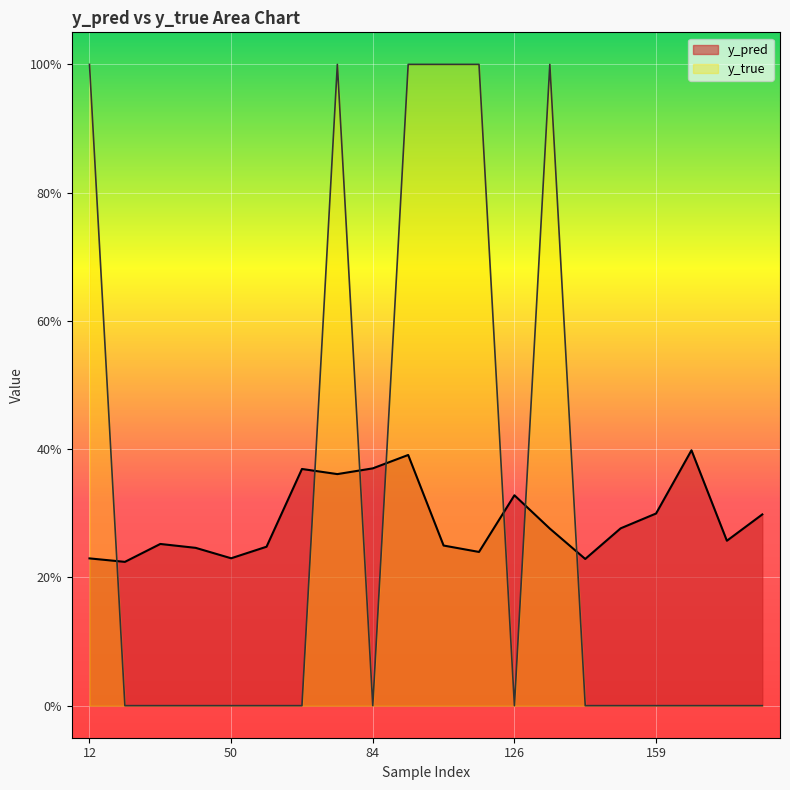

True or false: y_true has more than 0 points higher than both neighbors.

True